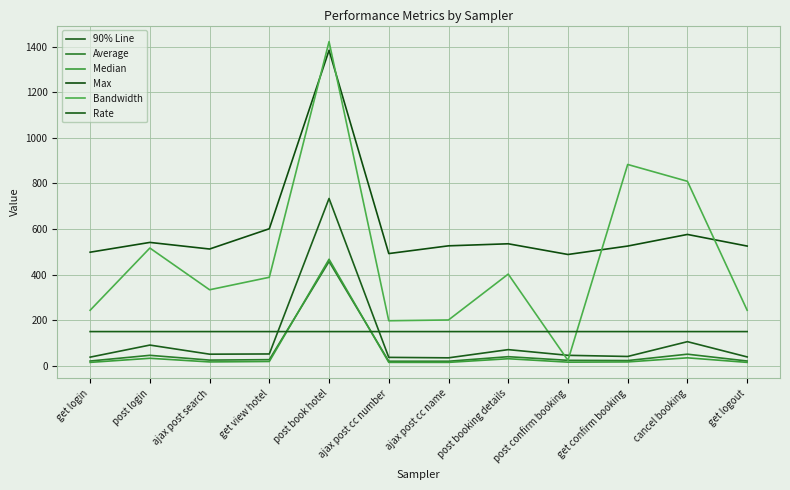

Does the chart display data point markers on the line(s)?

No